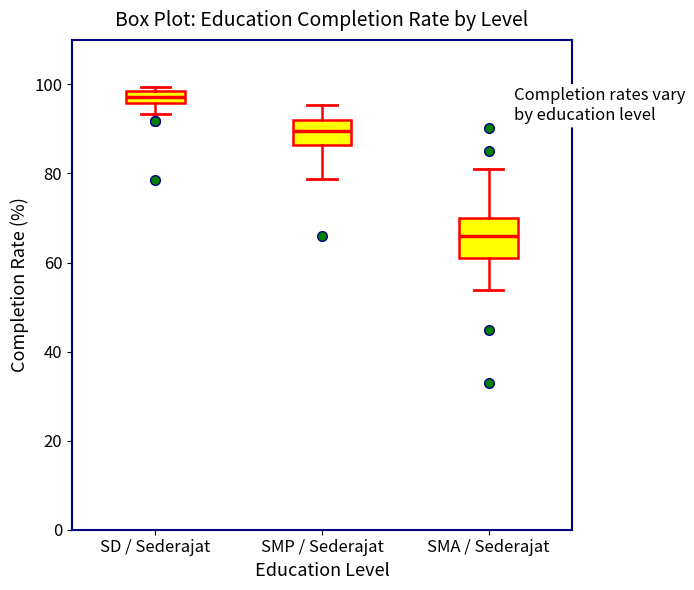

Which box is the tallest, from its lower edge to its upper edge?

SMA / Sederajat